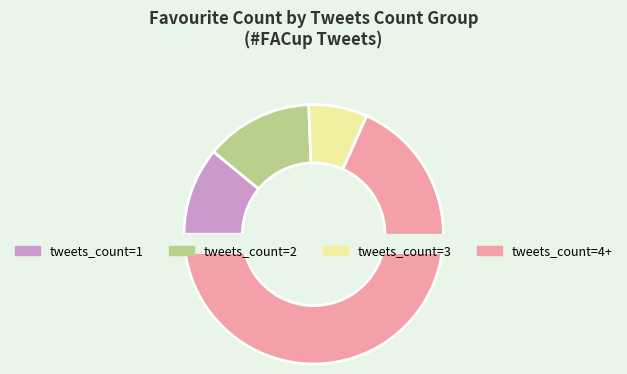

What is the ratio of the value at 2 to the value at 3?

2.5